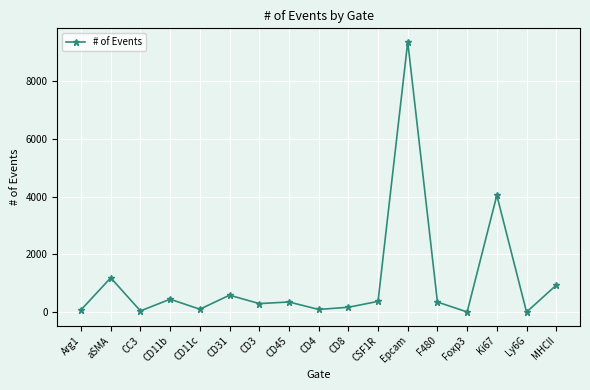

What is the change in value from CD8 to Ki67?

+3871